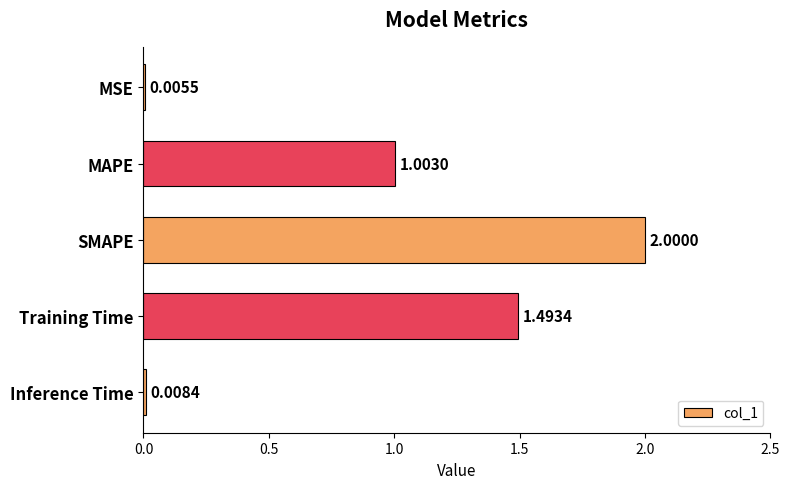

At which category does the chart reach its peak across all series?

SMAPE